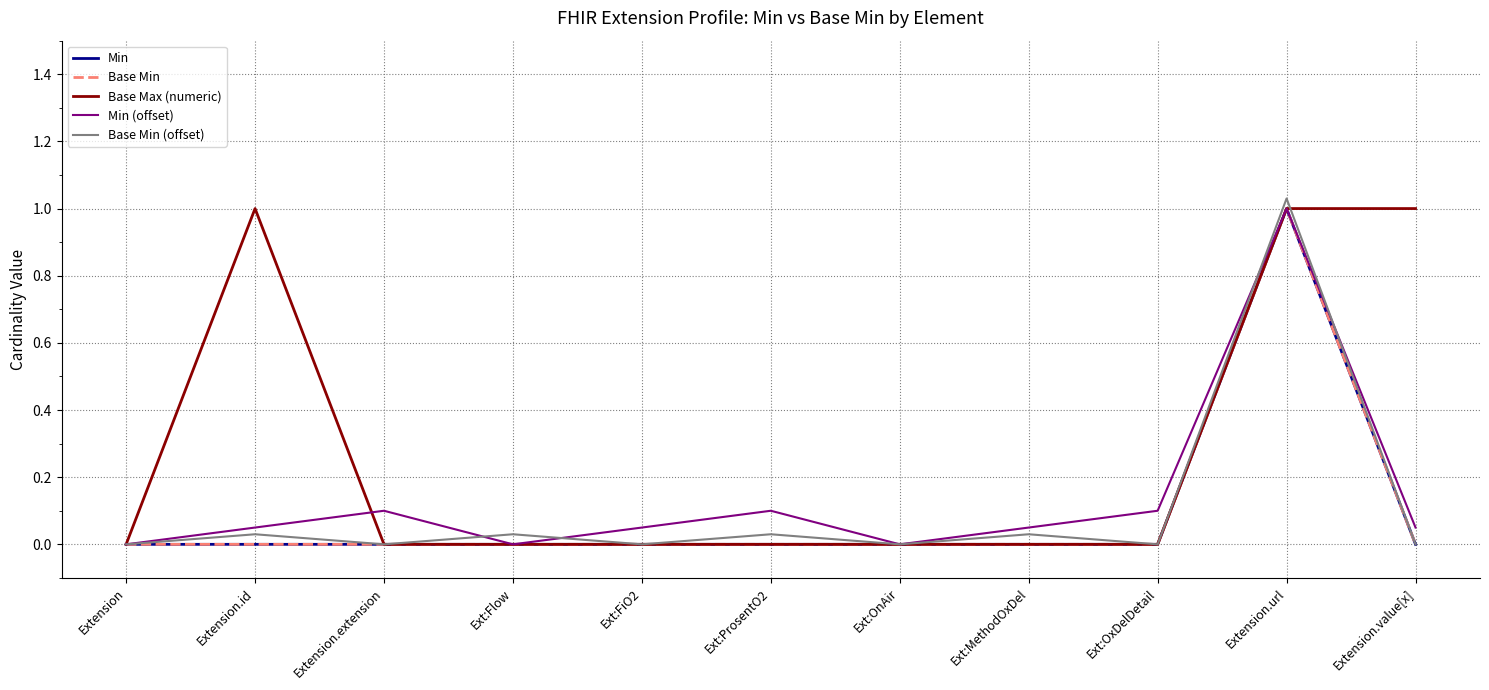

The Min (offset) series shows 0.1 at Extension.id. True or false?

True